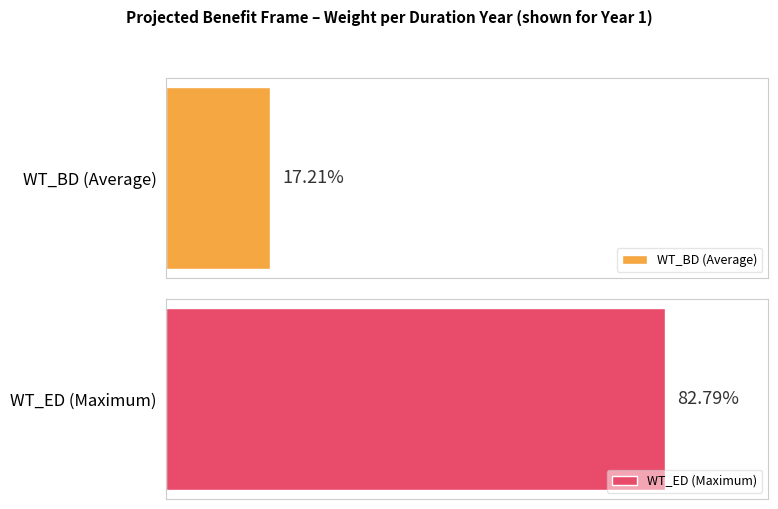

What are all the series names shown in the legend?

WT_BD, WT_ED